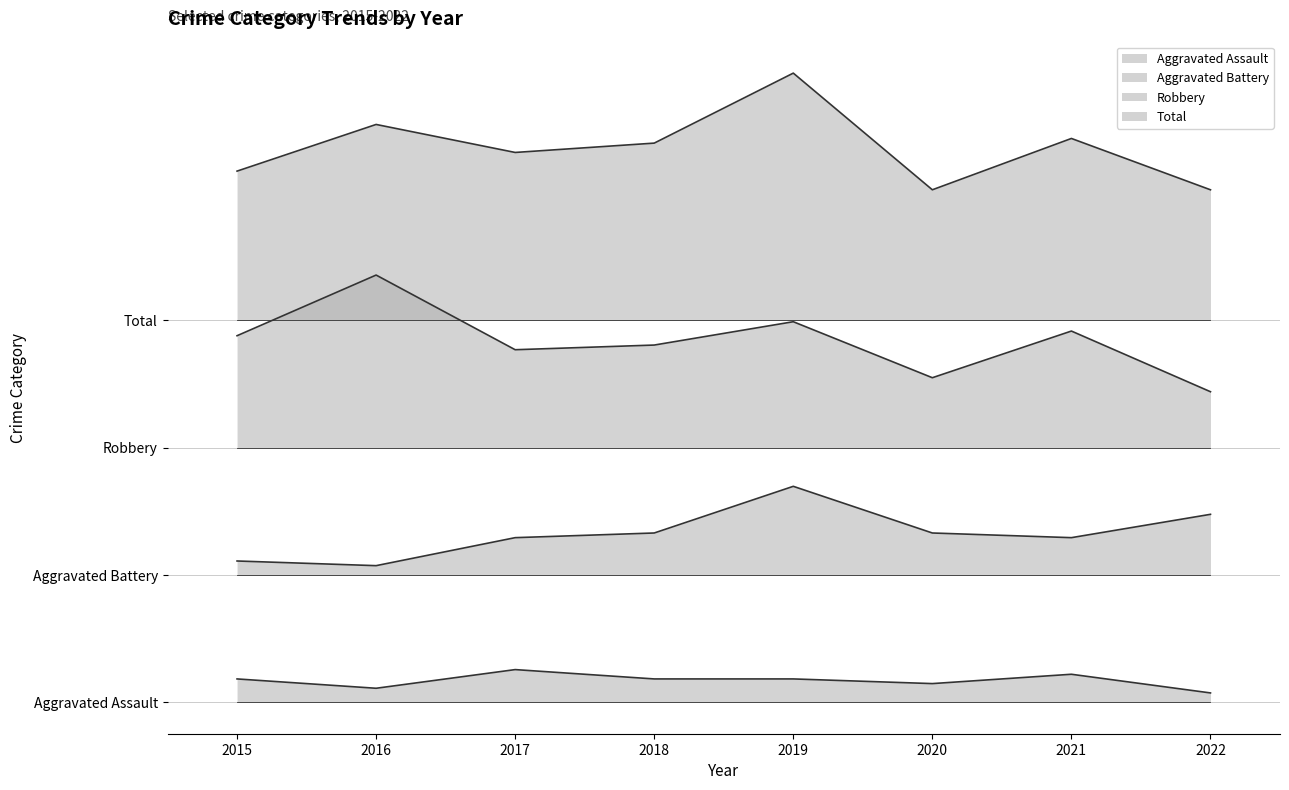

Which category has the highest value in the Total series?

2019